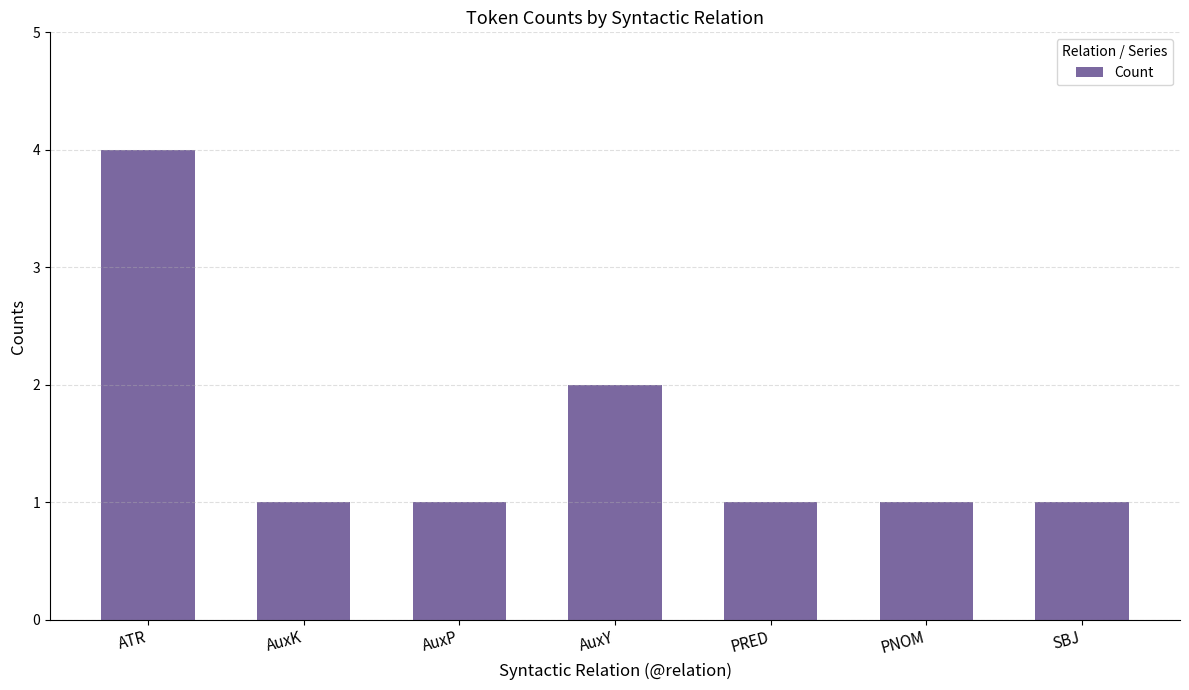

What is the label of the 1st bar from the left?

ATR